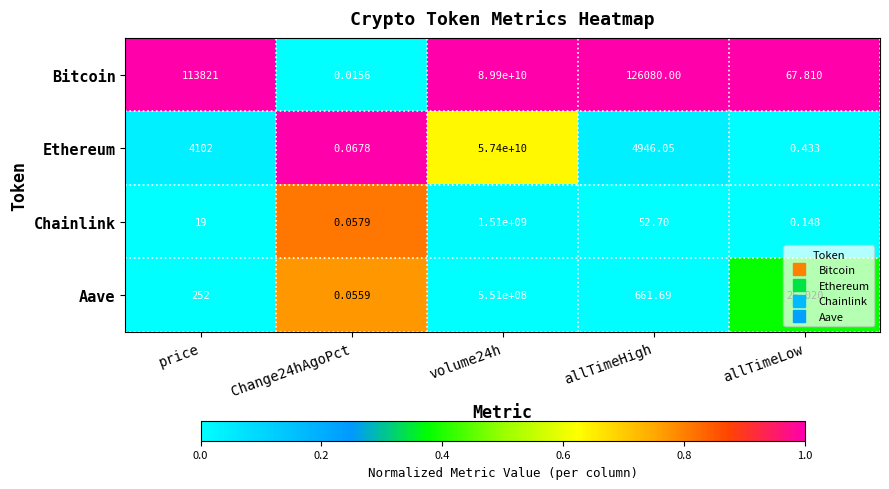

How many distinct data groups are displayed?

4